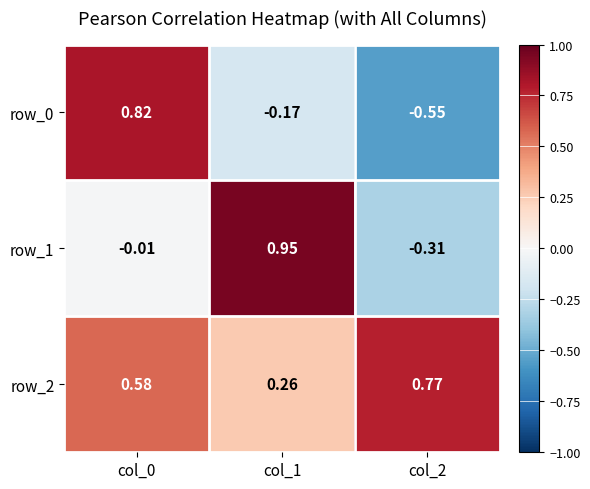

Is the value of row_2 at col_1 greater than the value of row_1 at col_1?

No